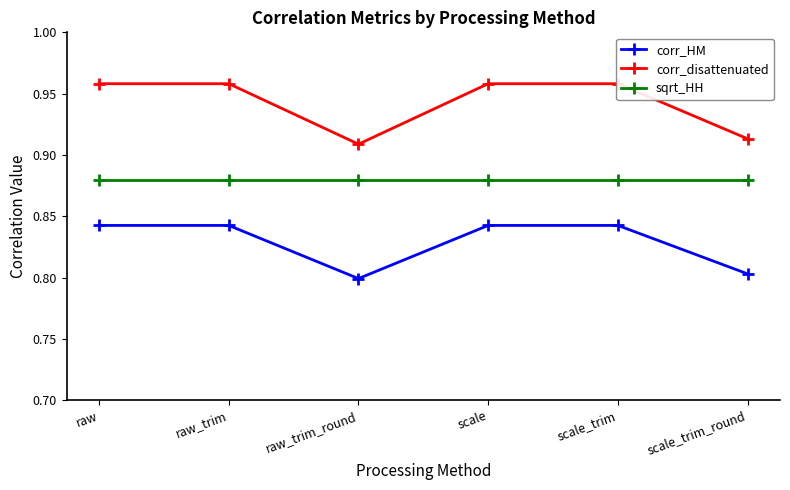

True or false: sqrt_HH and corr_disattenuated intersect in this chart.

False